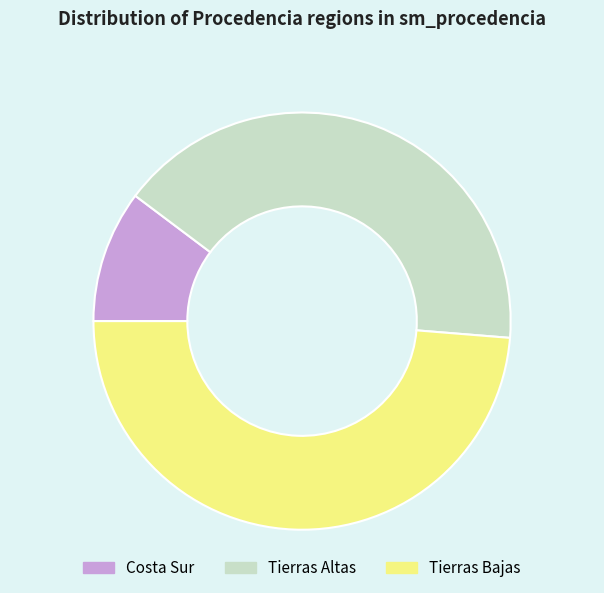

Is it true that Costa Sur is 16% of the pie?

False